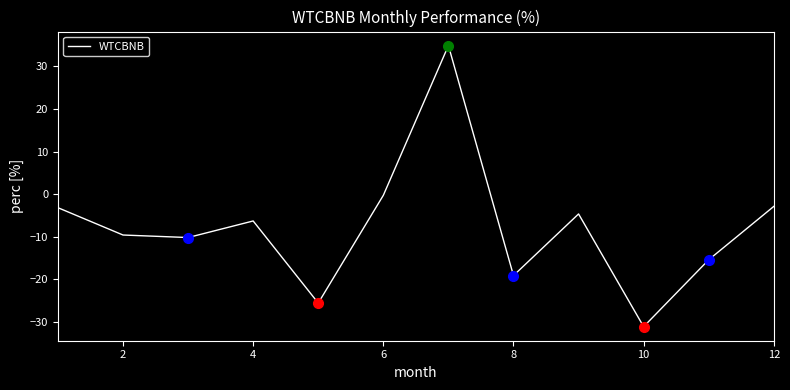

What is the minimum value shown in the chart?

-31.1